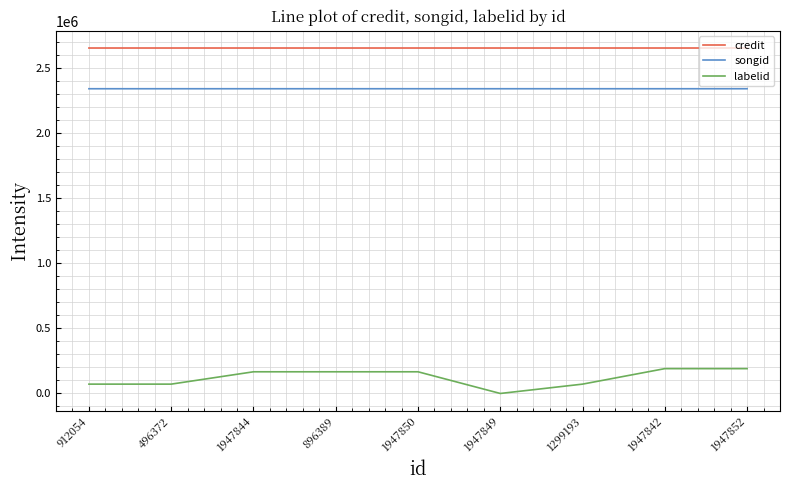

What position from the left is 1947844?

3